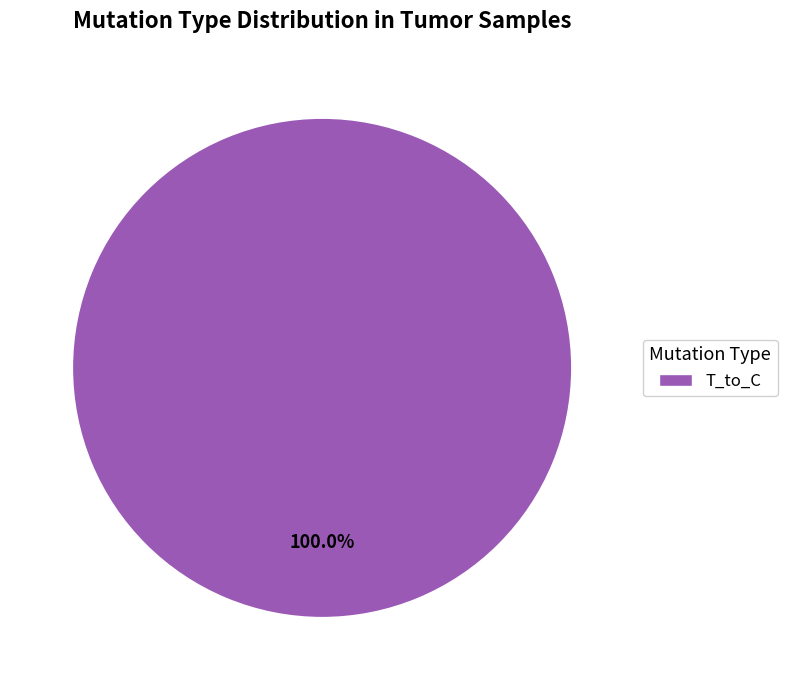

Is there any slice that represents more than half of the pie?

Yes